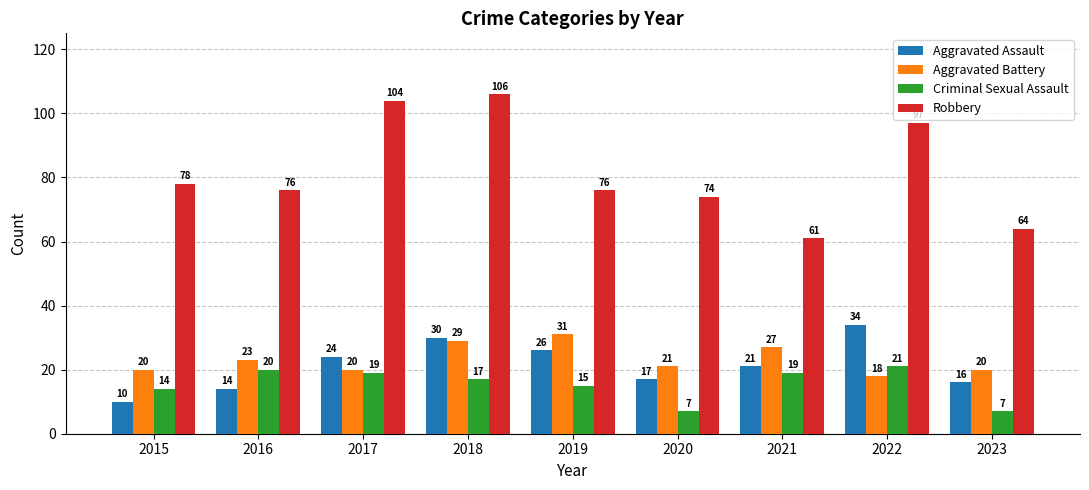

Is the value of Robbery at 2023 greater than the value of Criminal Sexual Assault at 2015?

Yes